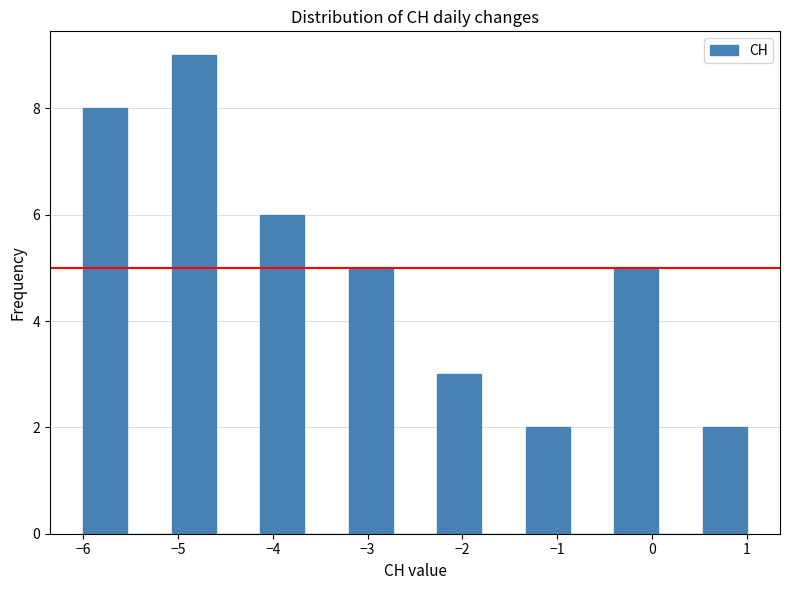

How tall is the bar that spans 0.5 to 1.0 on the x-axis? Neither the bar edges nor the heights are printed on the chart, so give them approximately, as read against the axes.

2